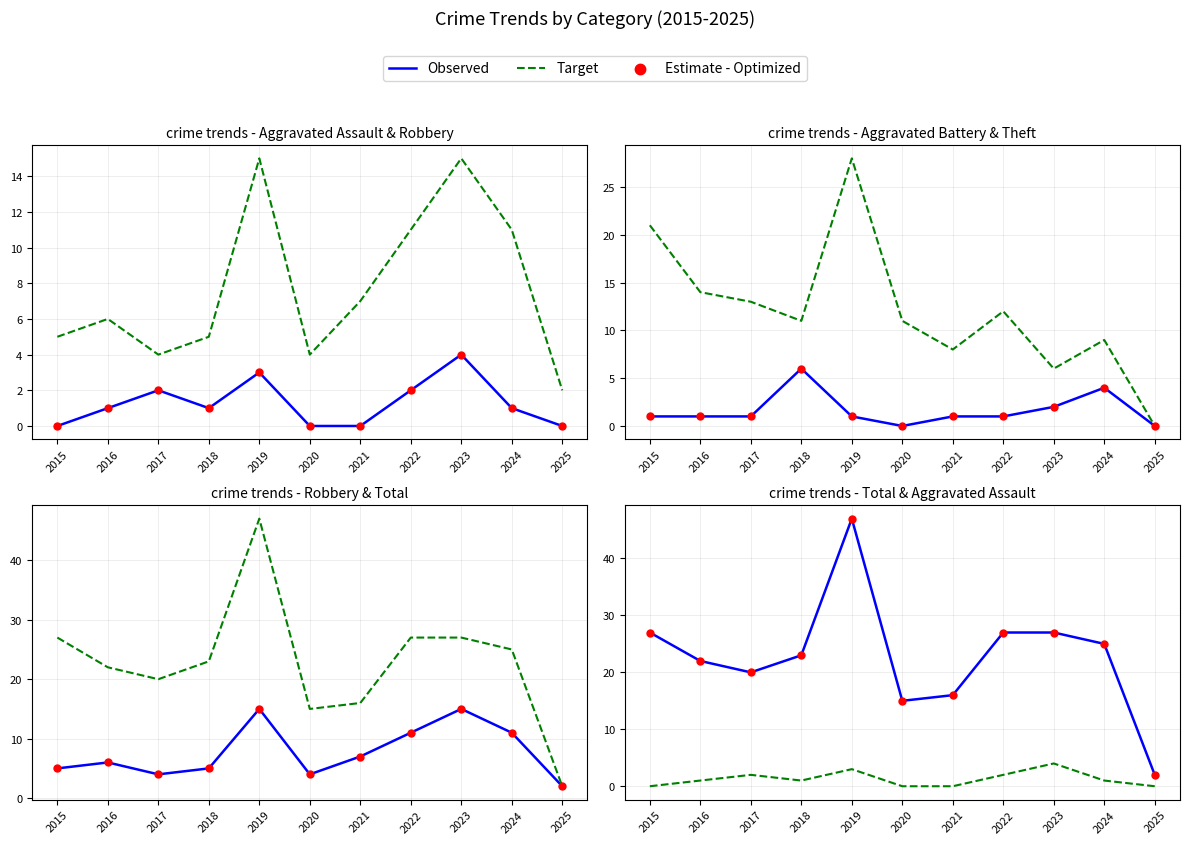

Which series has the largest Y range (max minus min)?

Observed